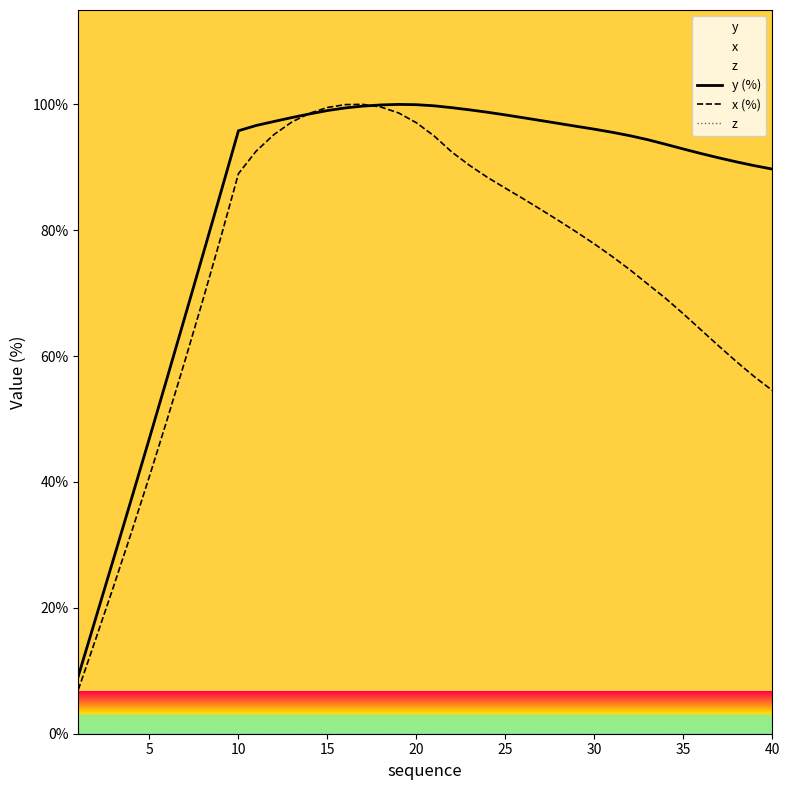

How many categories are shown in the chart?

40